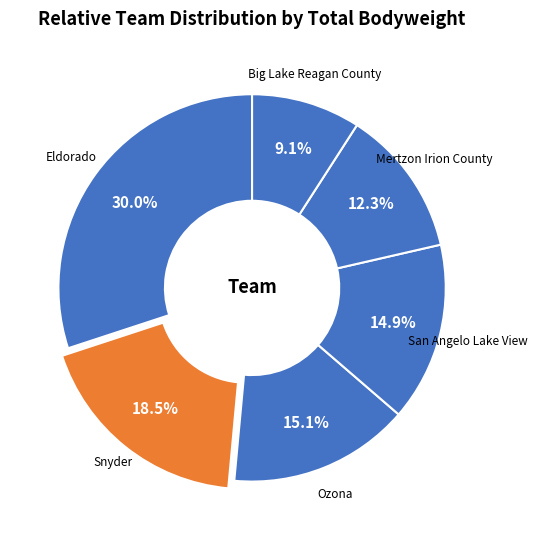

Does San Angelo Lake View represent more than half of the total?

No